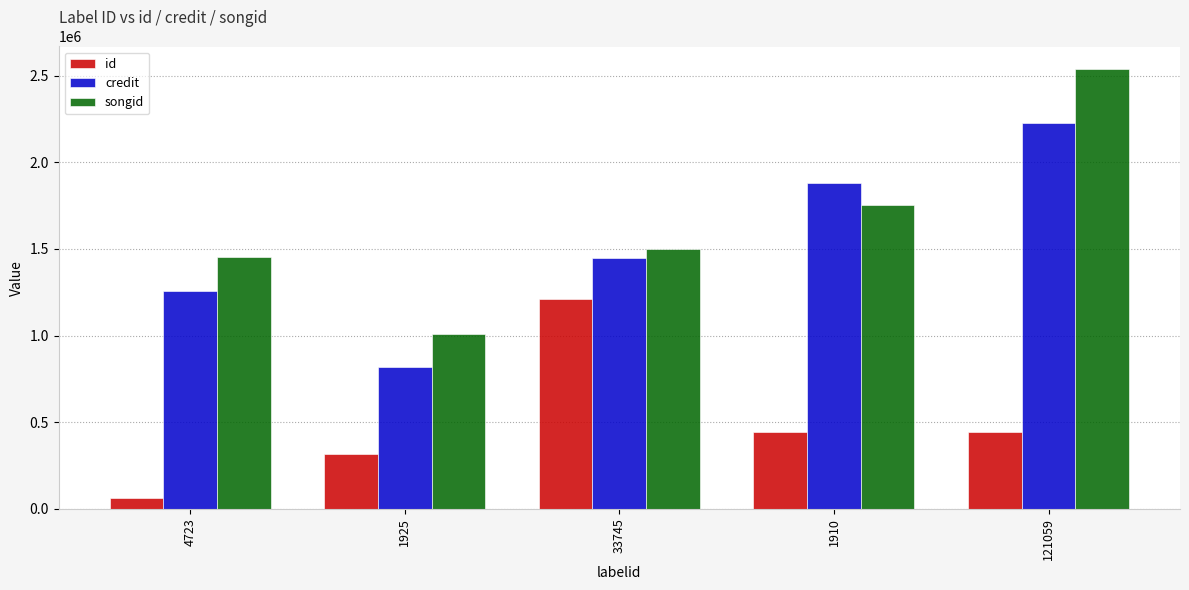

Which category has the lowest value across all series?

4723